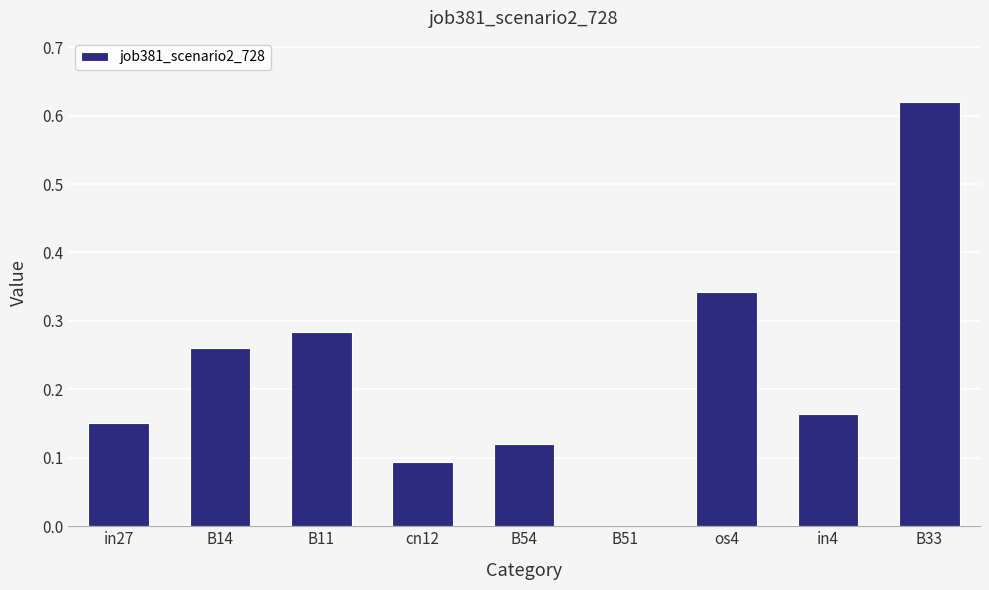

Which category has the highest value across all series?

B33